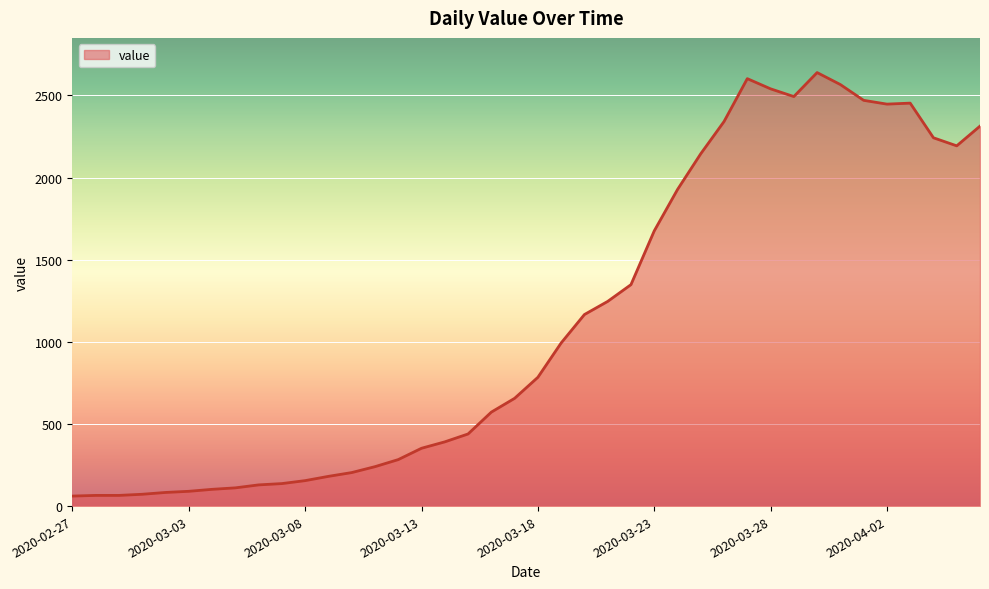

What is the minimum value shown in the chart?

61